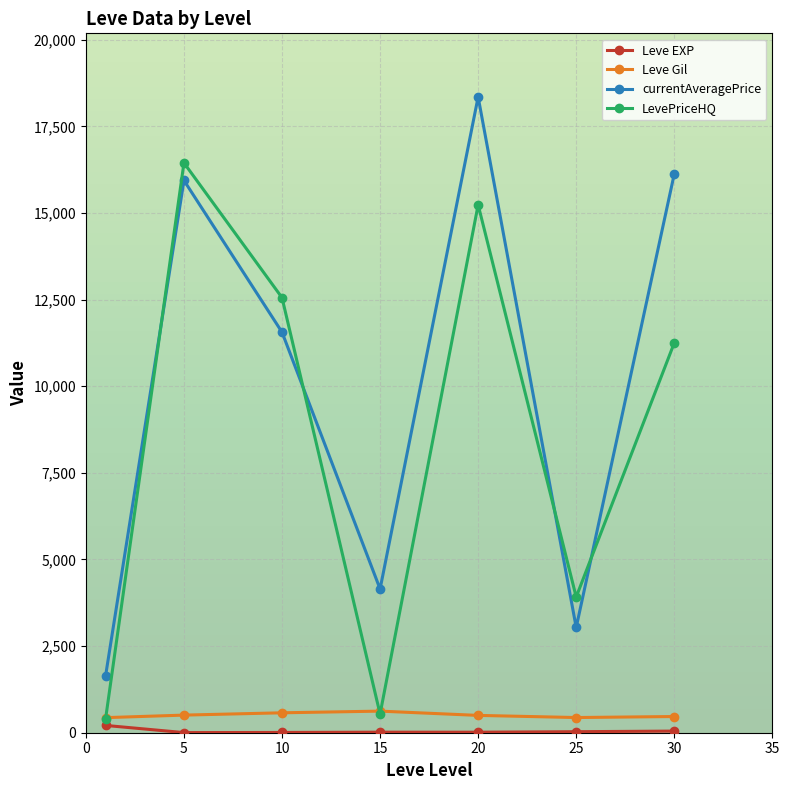

True or false: currentAveragePrice and Leve Gil intersect in this chart.

False